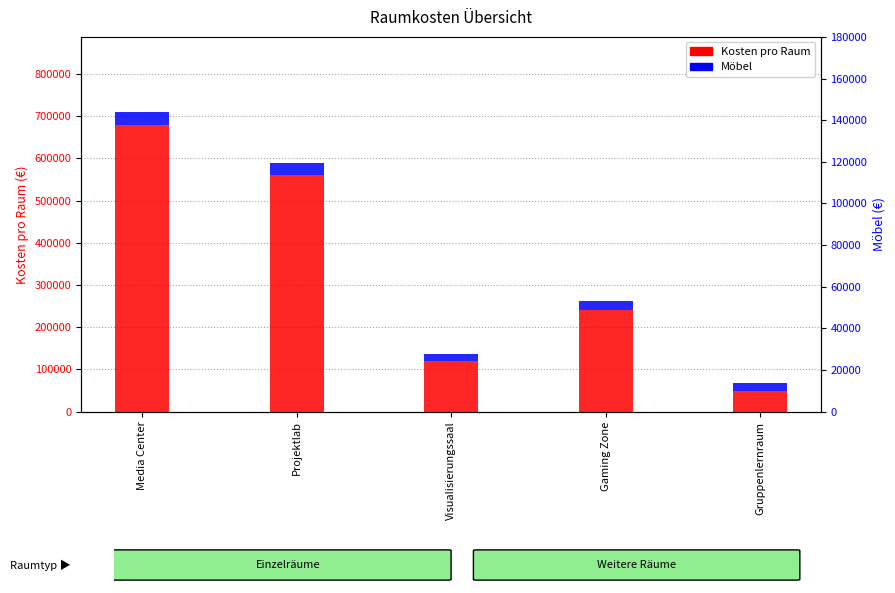

Reading left to right, what are all the values shown in this chart?

Kosten pro Raum: 680000	560000	120000	240000	48000
Möbel: 30000	28000	16000	21000	21000